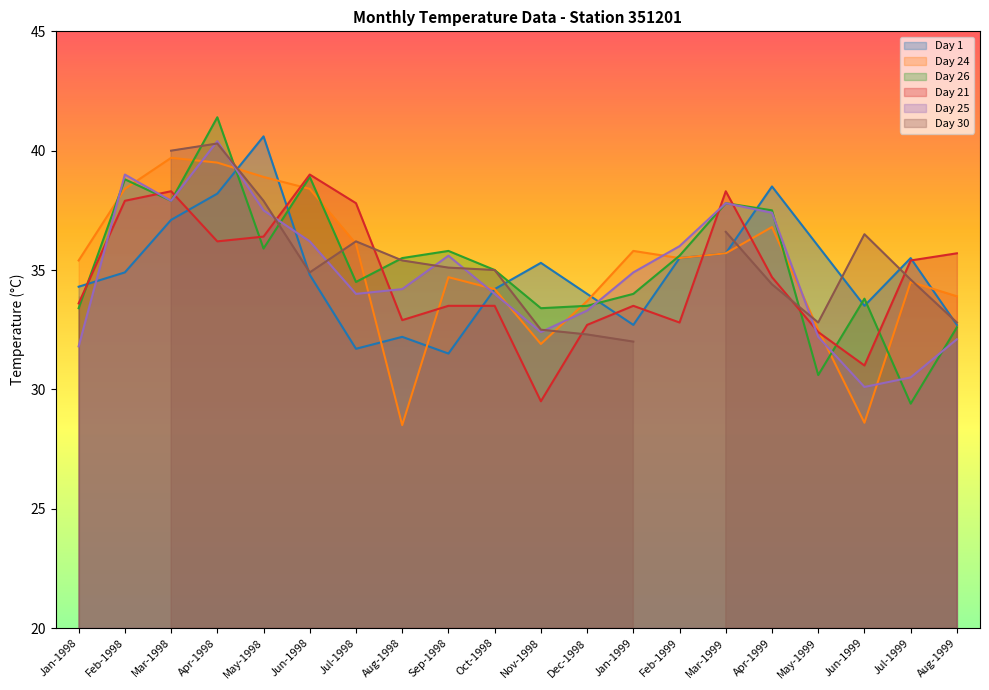

How many data points in Day 25 are above 34?

11